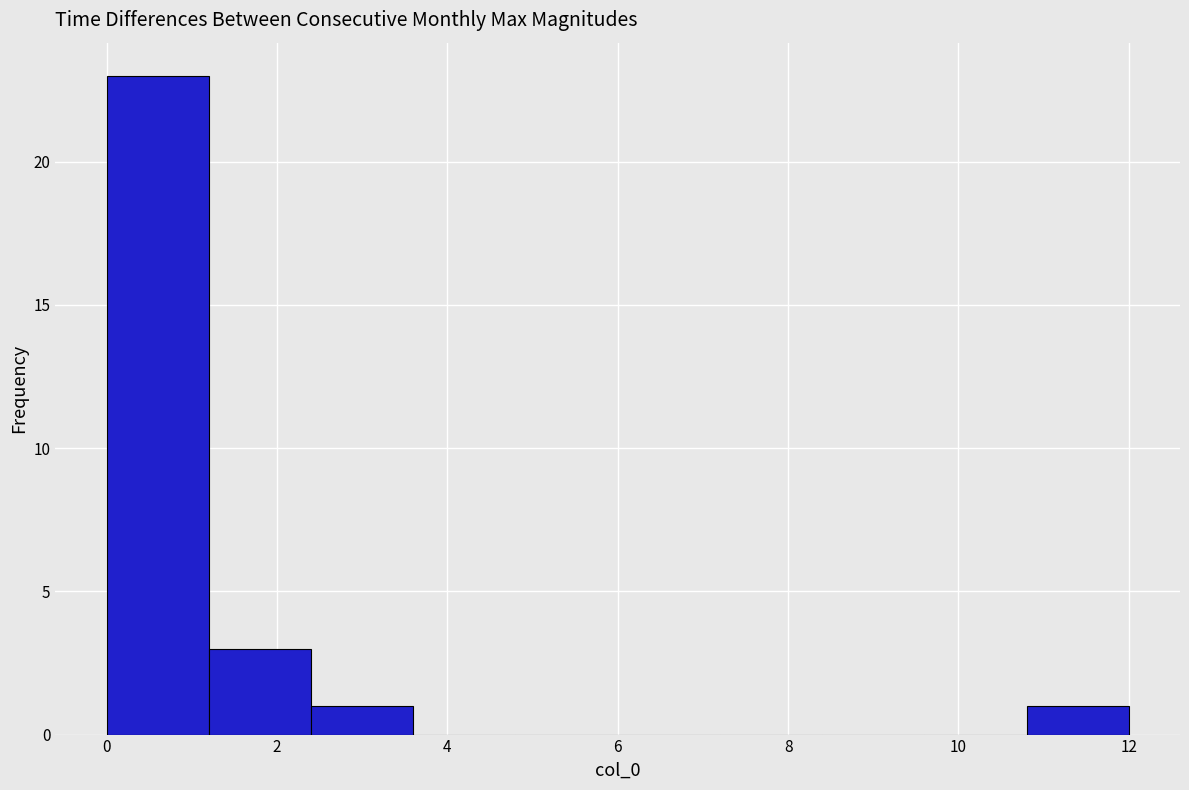

Reading left to right, list every bar in this chart as the range it spans on the x-axis followed by its height. The values are not printed on the chart, so give them approximately, as read against the axis.

0.0 to 1.2: 23
1.2 to 2.4: 3
2.4 to 3.6: 1
3.6 to 4.8: 0
4.8 to 6.0: 0
6.0 to 7.2: 0
7.2 to 8.4: 0
8.4 to 9.6: 0
9.6 to 10.8: 0
10.8 to 12.0: 1